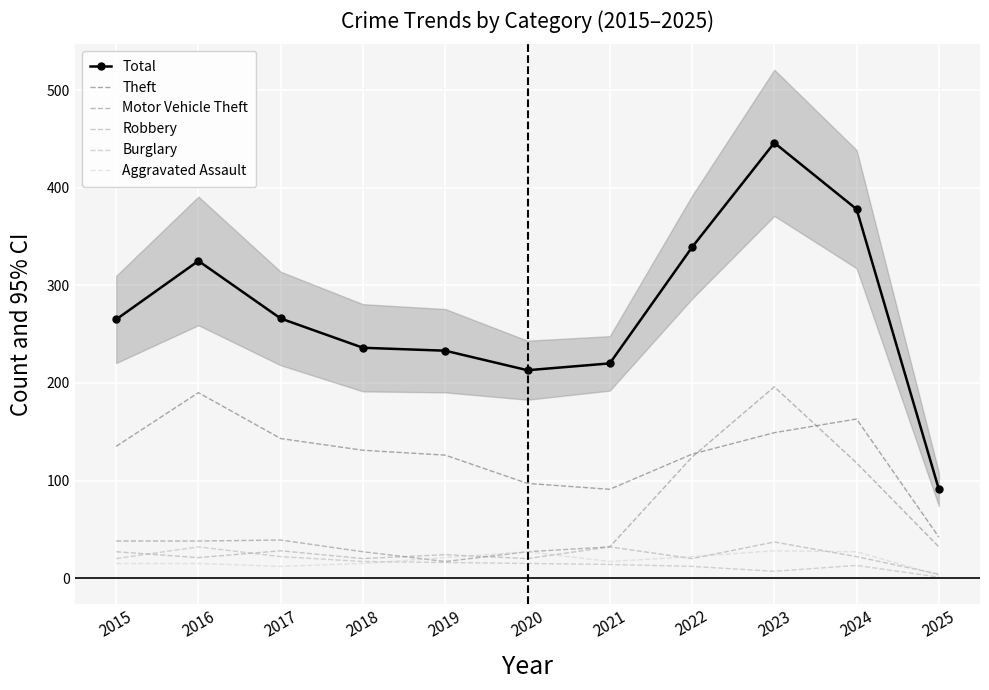

What is the difference between the maximum and second lowest values in the Aggravated Assault series?

16